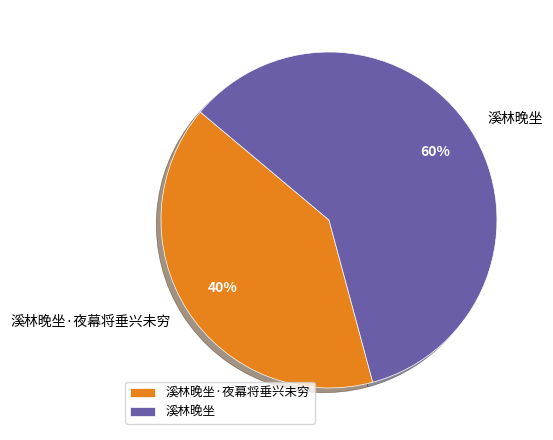

Does any single category account for the majority?

Yes